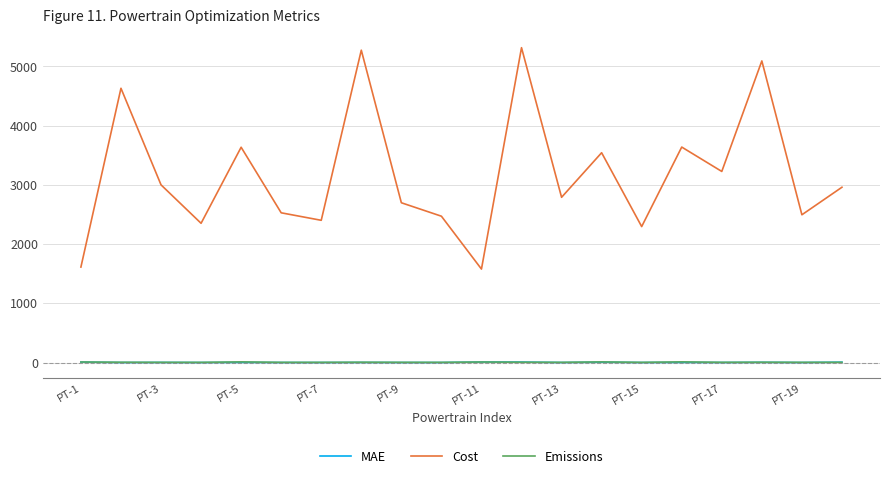

In MAE, how many points are higher than both neighbors (excluding endpoints)?

7